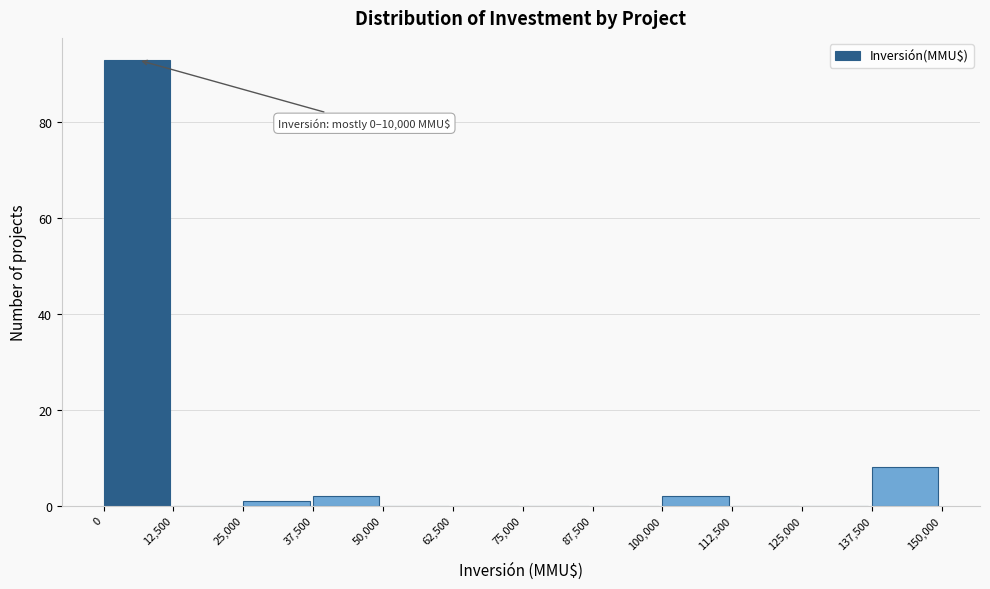

Over which range of the x-axis is the bar tallest?

0 to 12,500